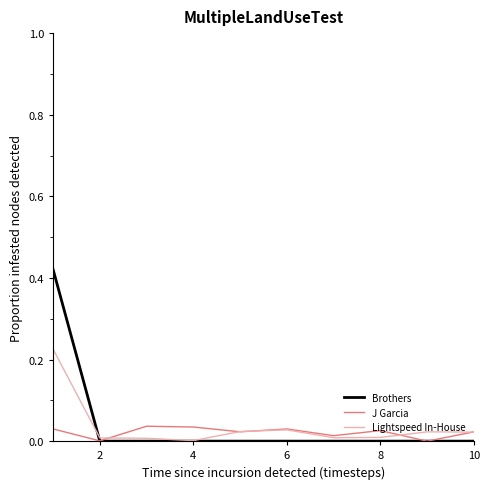

Which series has the widest spread of values?

Brothers